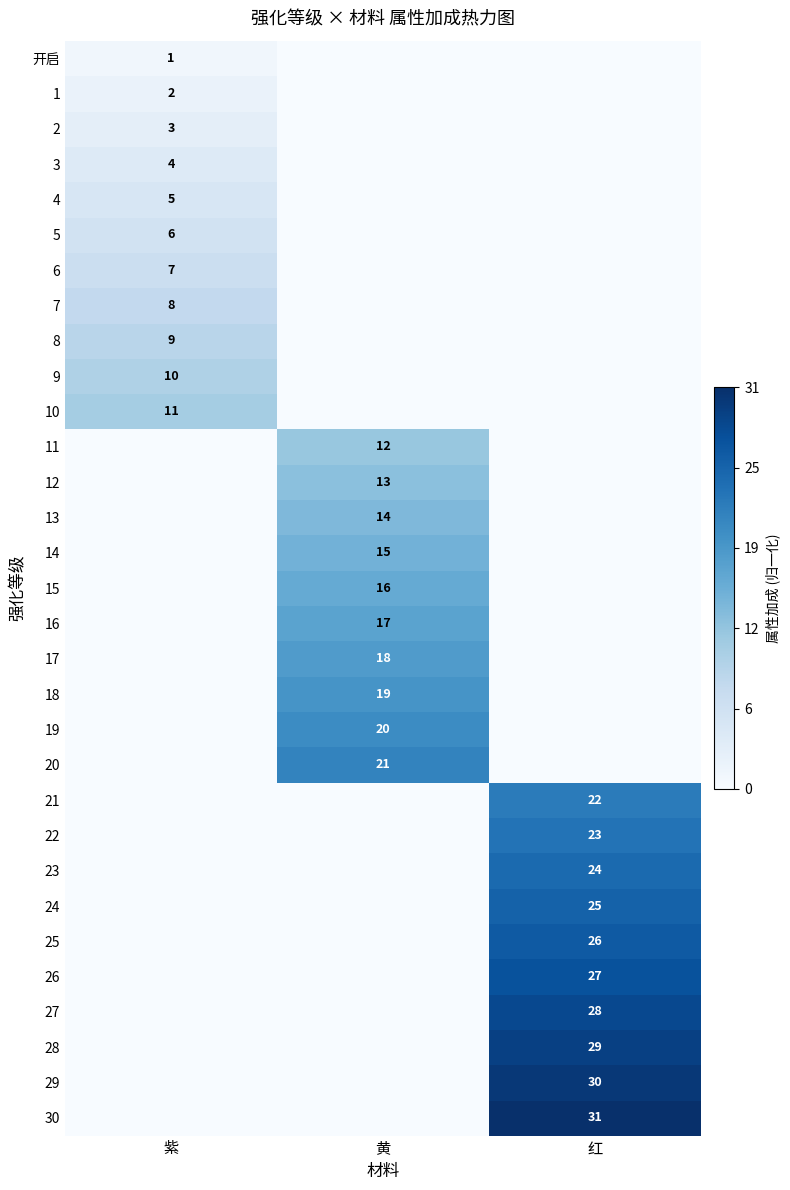

Is it true that 17 equals 30 at 黄?

False